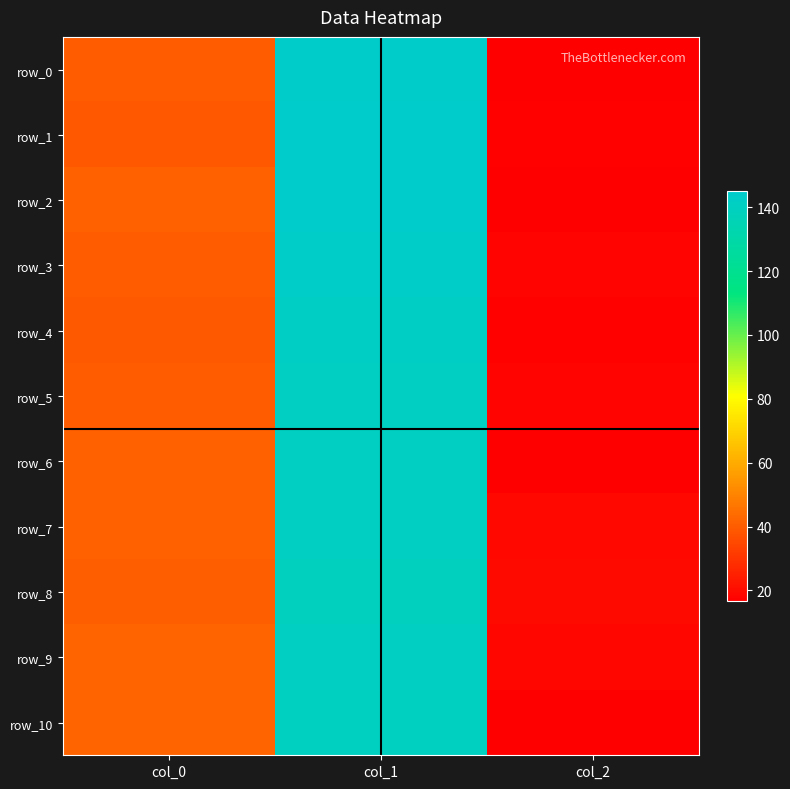

The row_6 series shows 40.9 at col_0. True or false?

True